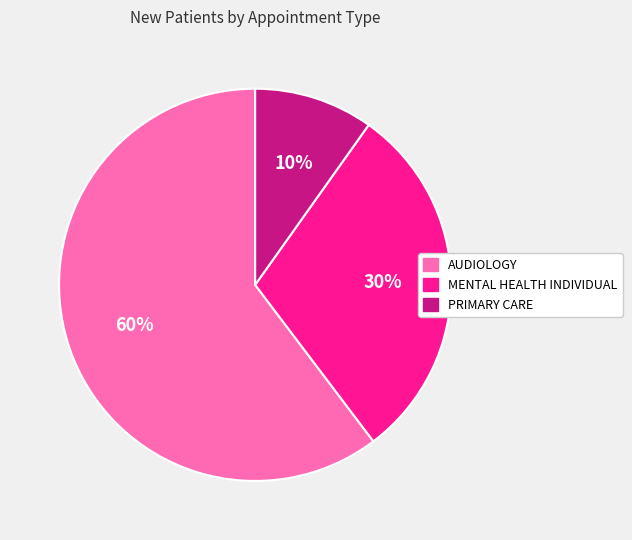

Approximately how many times larger is the value at AUDIOLOGY compared to MENTAL HEALTH INDIVIDUAL?

2.0